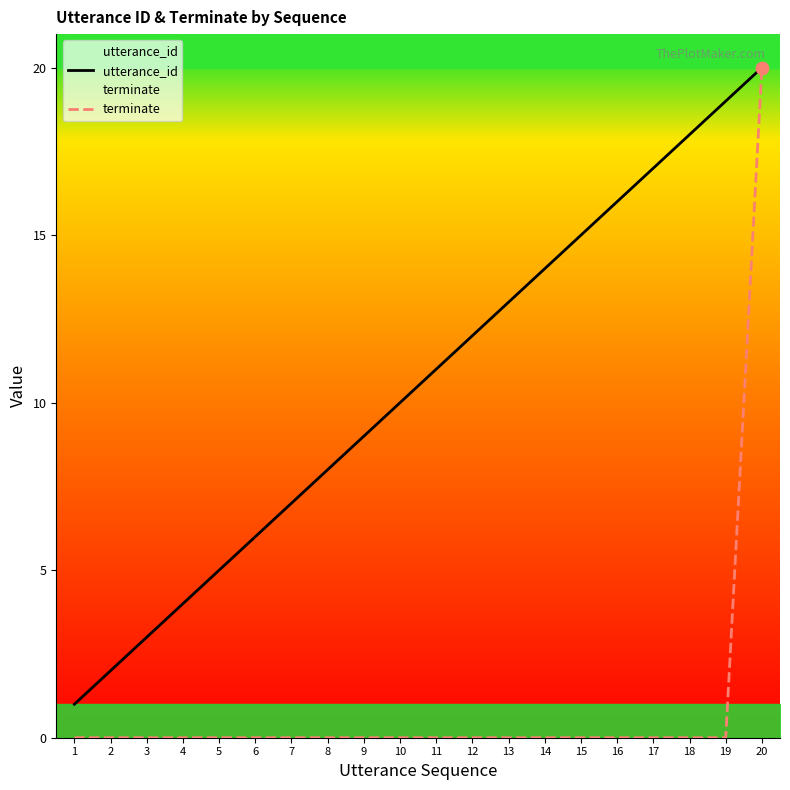

Which series has the widest spread of Y values?

terminate